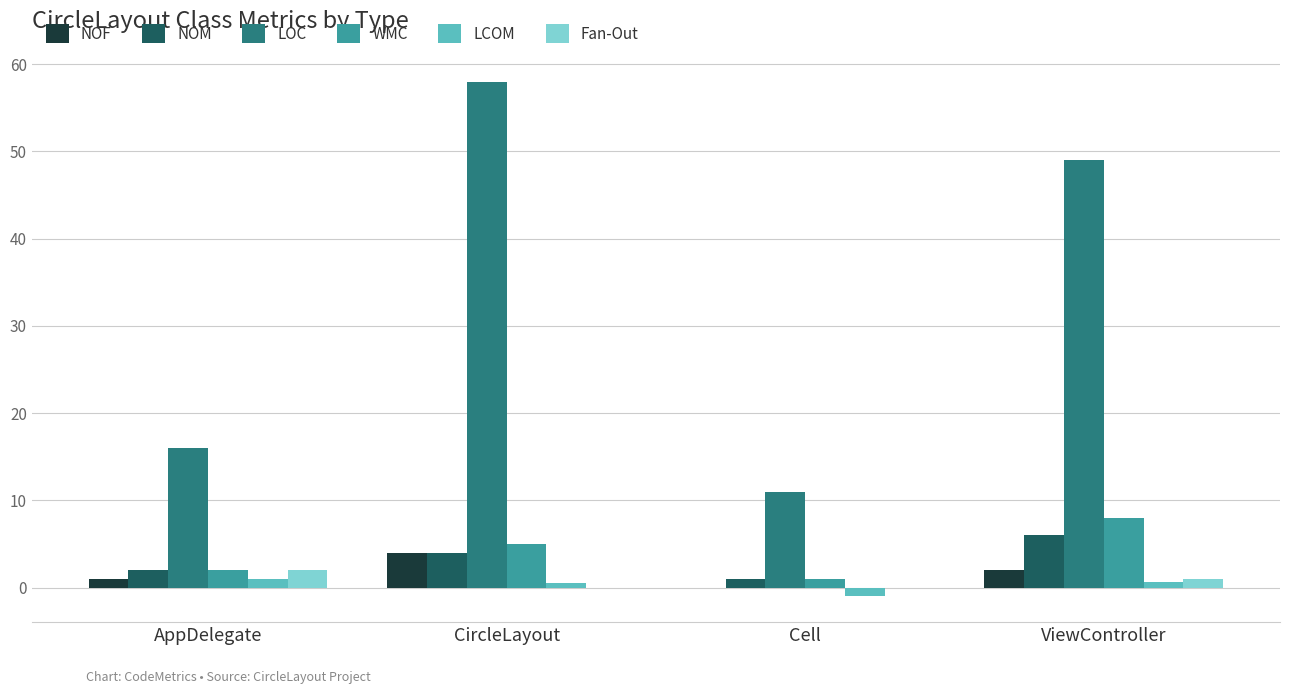

True or false: NOF has a value of 6.6 at CircleLayout.

False